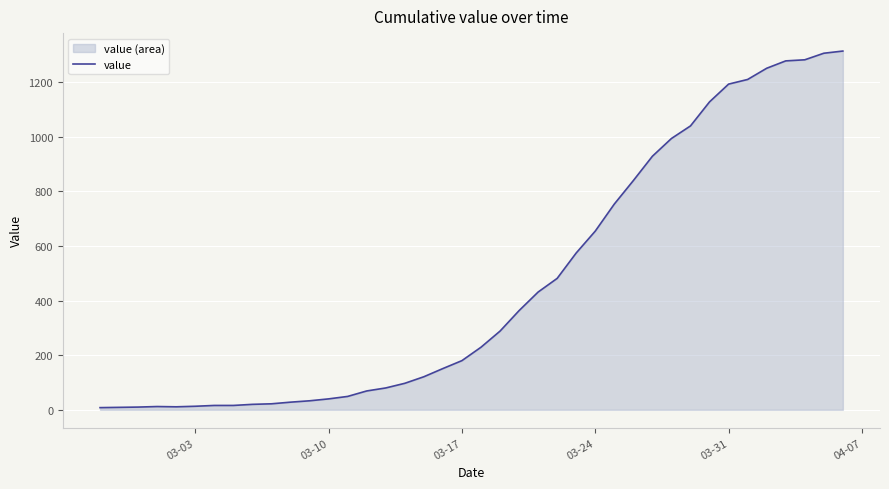

What is the maximum value shown in the chart?

1313